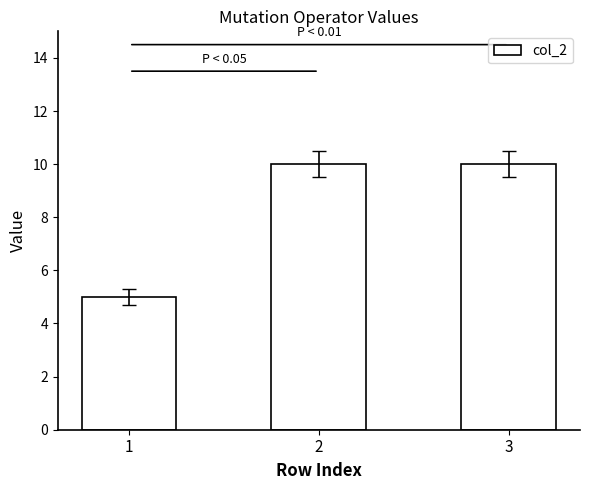

What is the ratio of the value at 1 to the value at 2?

0.5